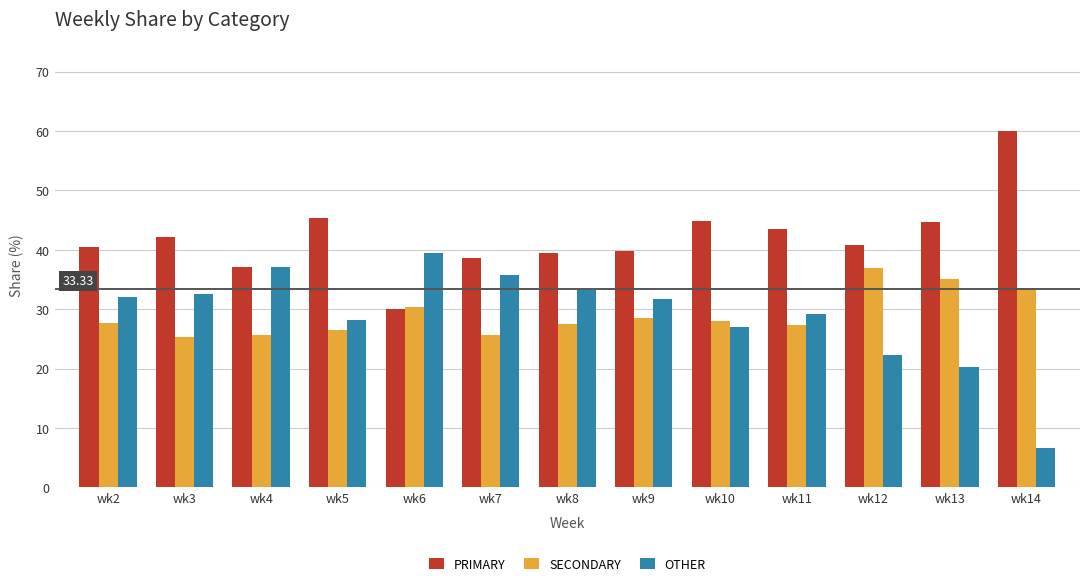

How many bars are there in total?

39